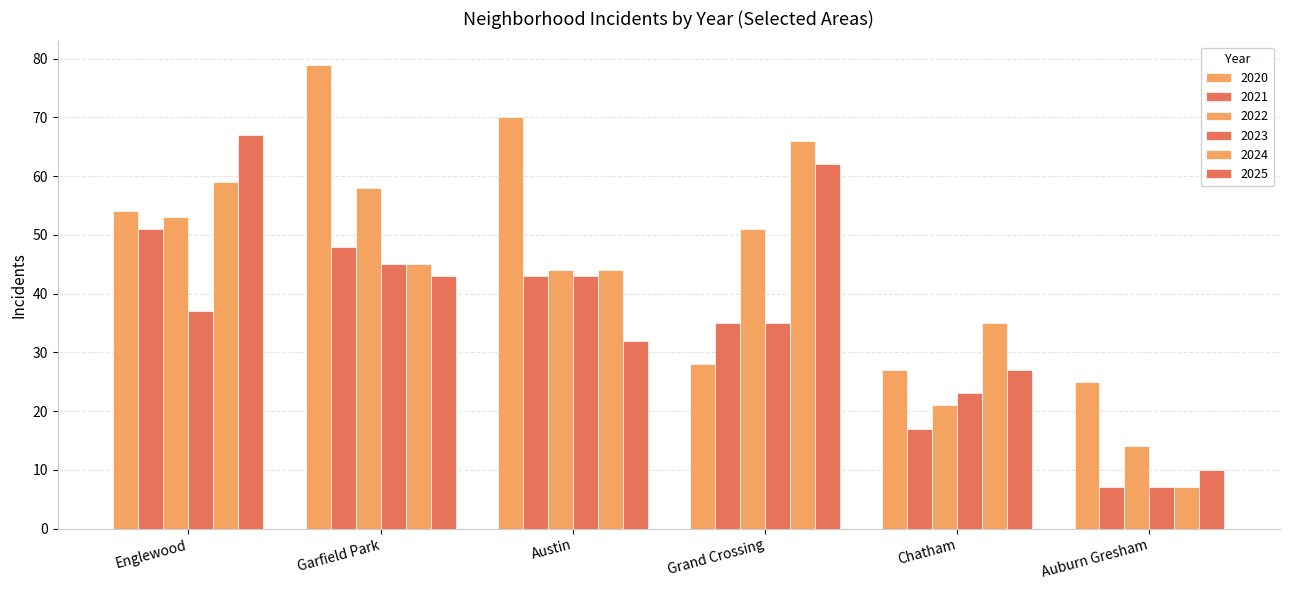

How many bars are there in each group?

6